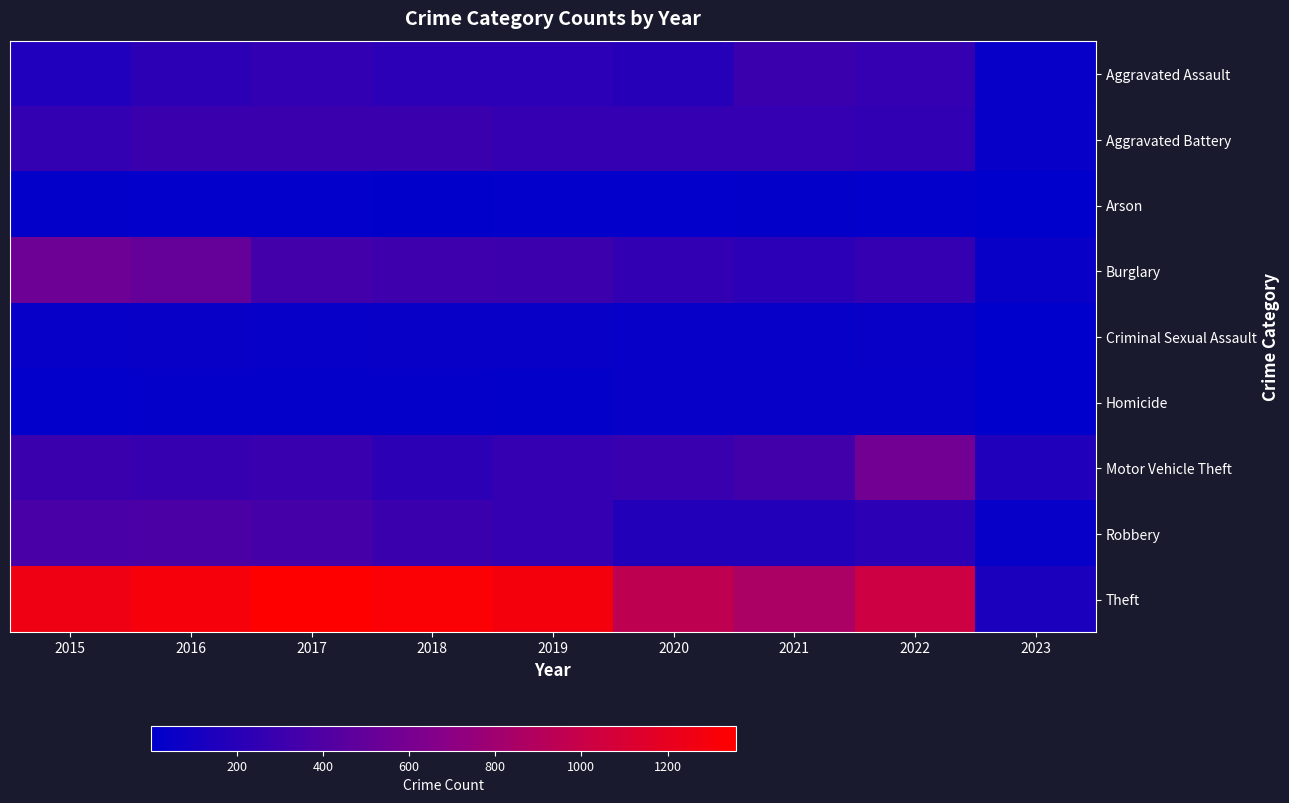

Reading left to right, extract all data points from this chart.

Aggravated Assault: 2015=164	2016=225	2017=251	2018=220	2019=220	2020=192	2021=295	2022=264	2023=36
Aggravated Battery: 2015=260	2016=298	2017=303	2018=302	2019=267	2020=269	2021=270	2022=248	2023=40
Arson: 2015=22	2016=14	2017=12	2018=8	2019=16	2020=12	2021=18	2022=16	2023=2
Burglary: 2015=552	2016=505	2017=339	2018=319	2019=308	2020=252	2021=220	2022=261	2023=50
Criminal Sexual Assault: 2015=43	2016=51	2017=41	2018=51	2019=54	2020=39	2021=33	2022=44	2023=1
Homicide: 2015=13	2016=28	2017=27	2018=23	2019=21	2020=34	2021=38	2022=36	2023=1
Motor Vehicle Theft: 2015=299	2016=272	2017=285	2018=225	2019=262	2020=287	2021=332	2022=567	2023=167
Robbery: 2015=372	2016=381	2017=356	2018=302	2019=264	2020=174	2021=175	2022=227	2023=34
Theft: 2015=1263	2016=1297	2017=1359	2018=1337	2019=1288	2020=954	2021=856	2022=1023	2023=144